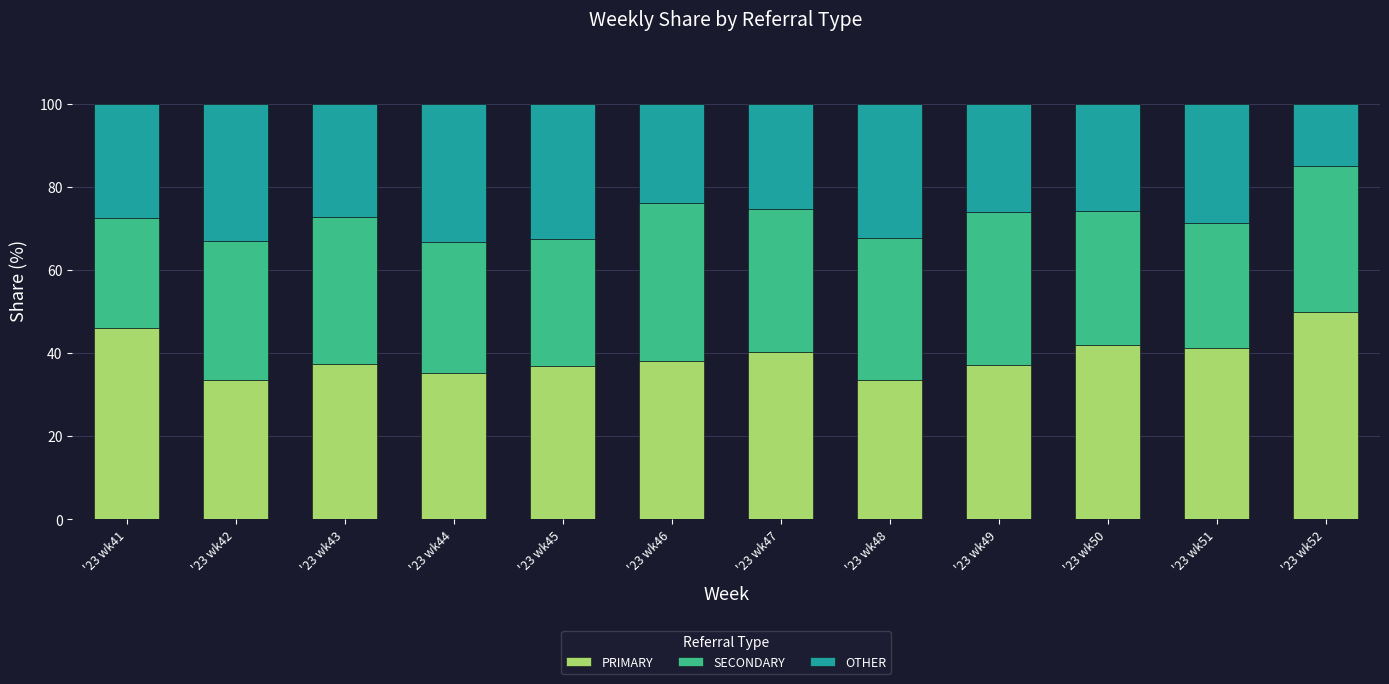

What is the total value across all series at '23 wk47?

100.0